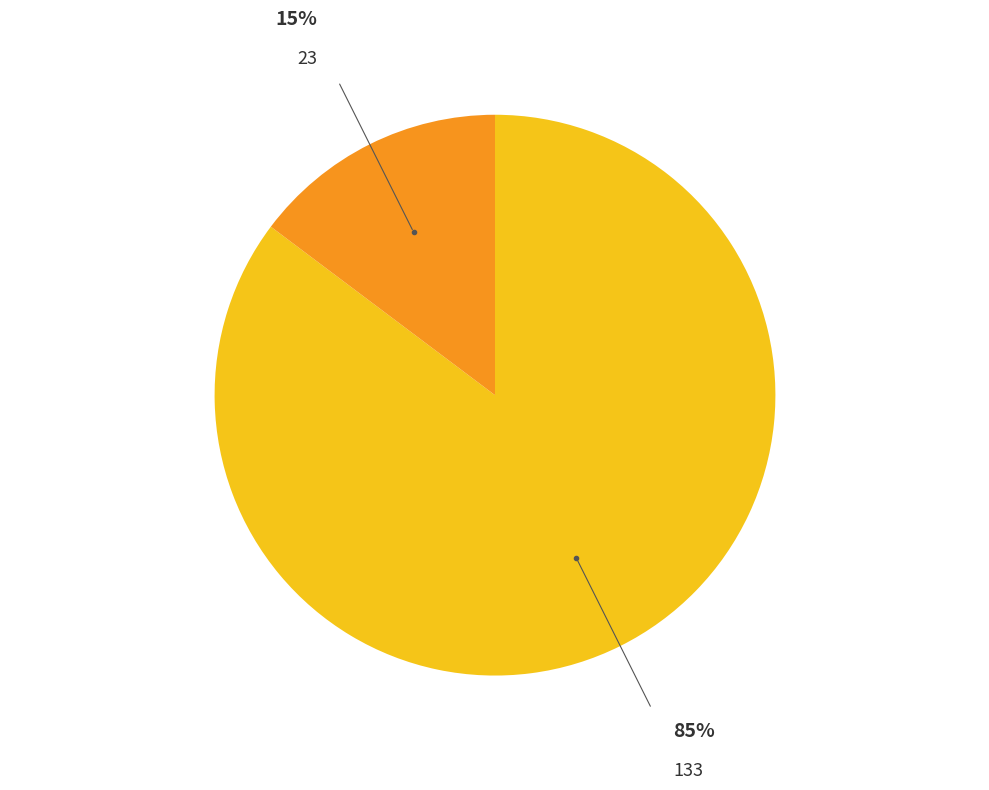

The 23 slice represents 26% of the pie. True or false?

False